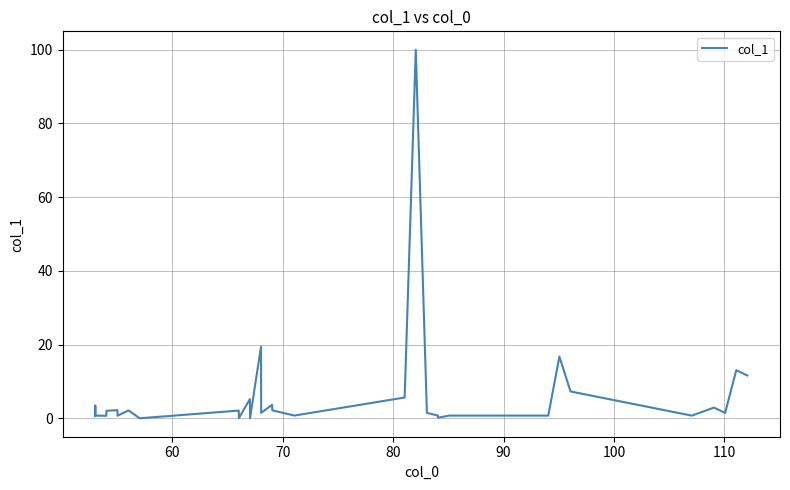

What is the greatest value displayed?

100.0